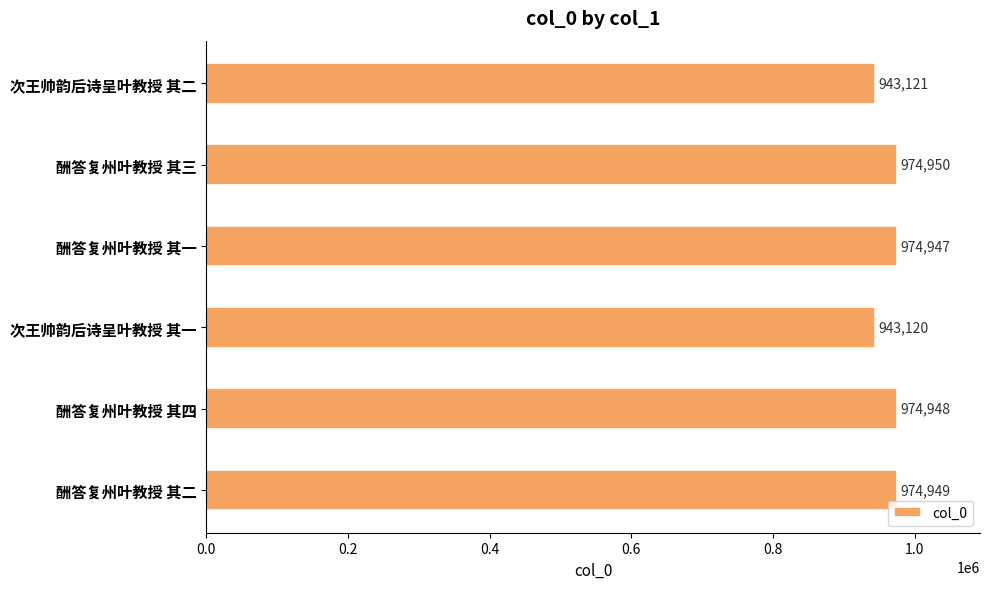

Where is the data nearest to the value 959035?

酬答复州叶教授 其一